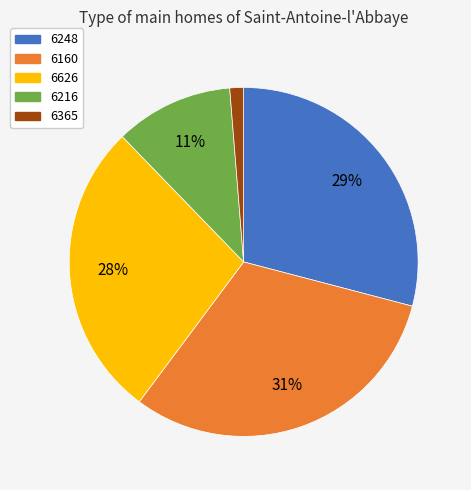

To the nearest percent, what portion does 6365 represent?

1%